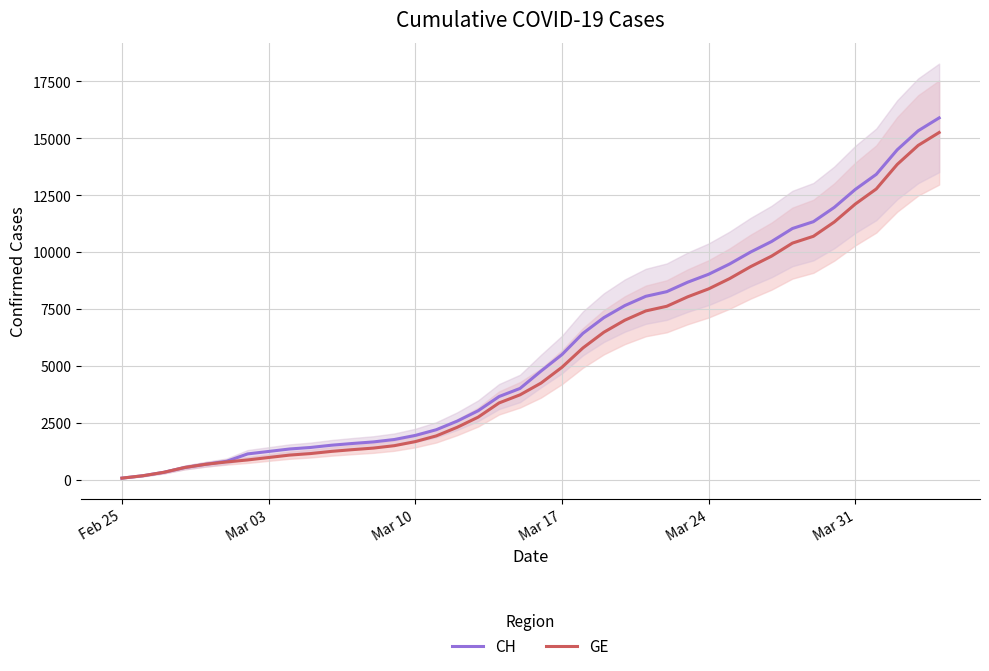

The GE series shows 5809 at Mar 24. True or false?

False